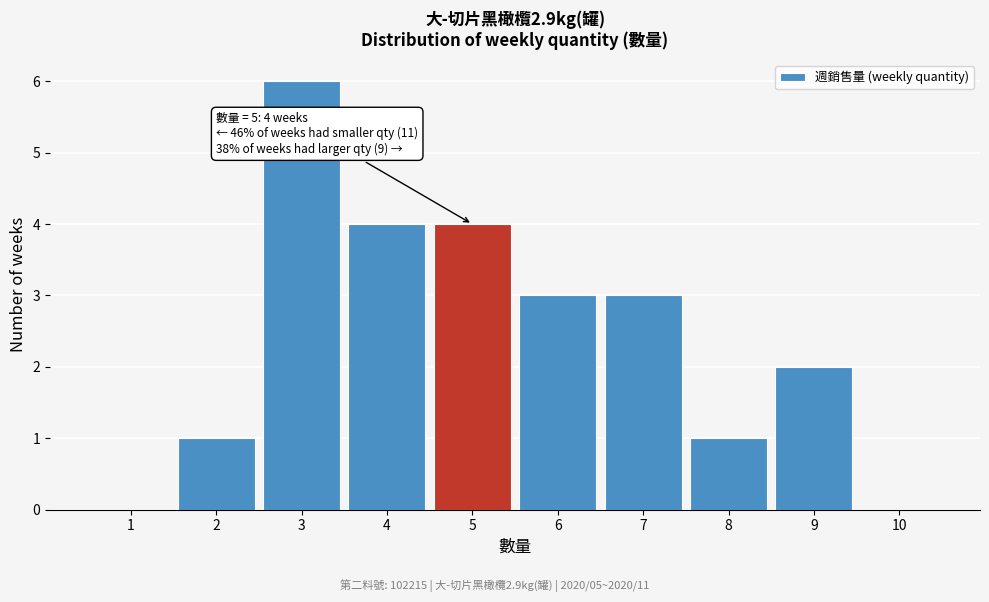

Reading left to right, list all the values displayed in this chart.

1=0	2=1	3=6	4=4	5=4	6=3	7=3	8=1	9=2	10=0